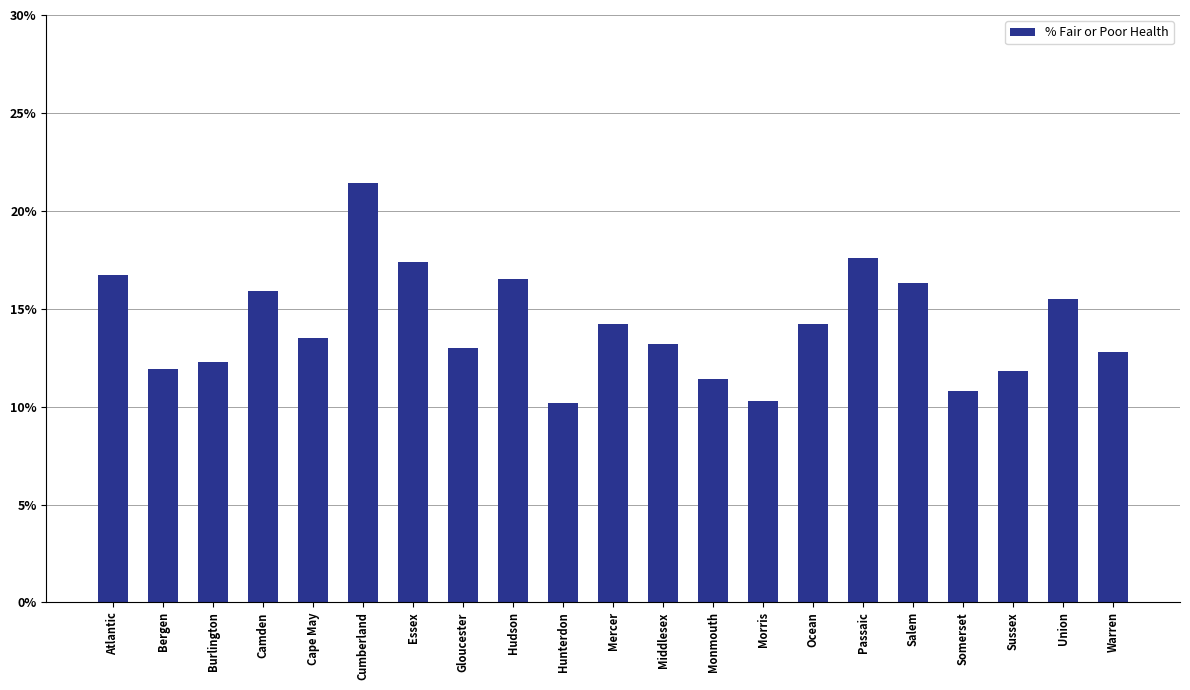

The chart shows a value of 13.2 at Middlesex. True or false?

True